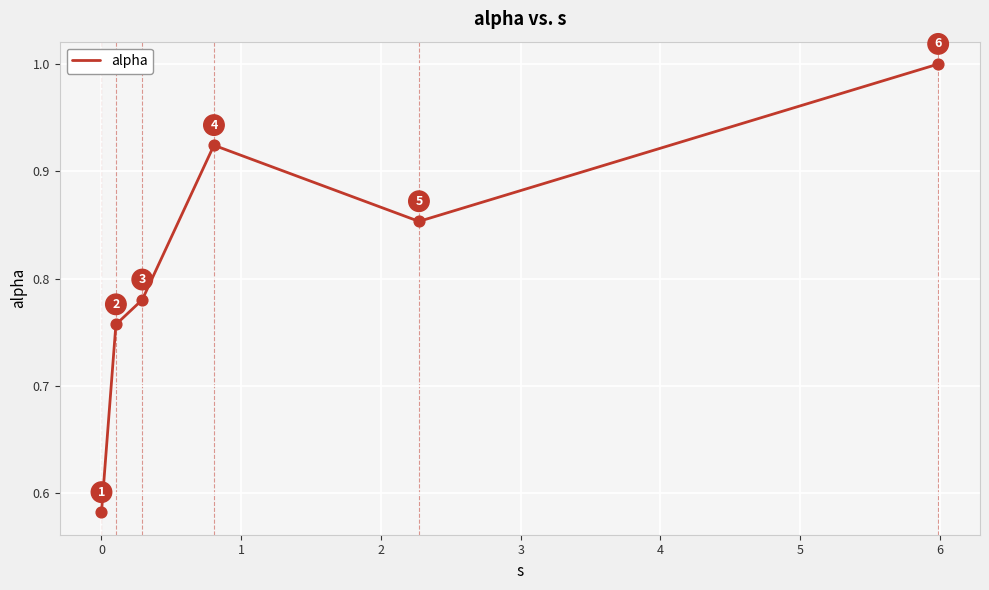

How many interior local peaks (higher than both neighbors) does the data have?

1